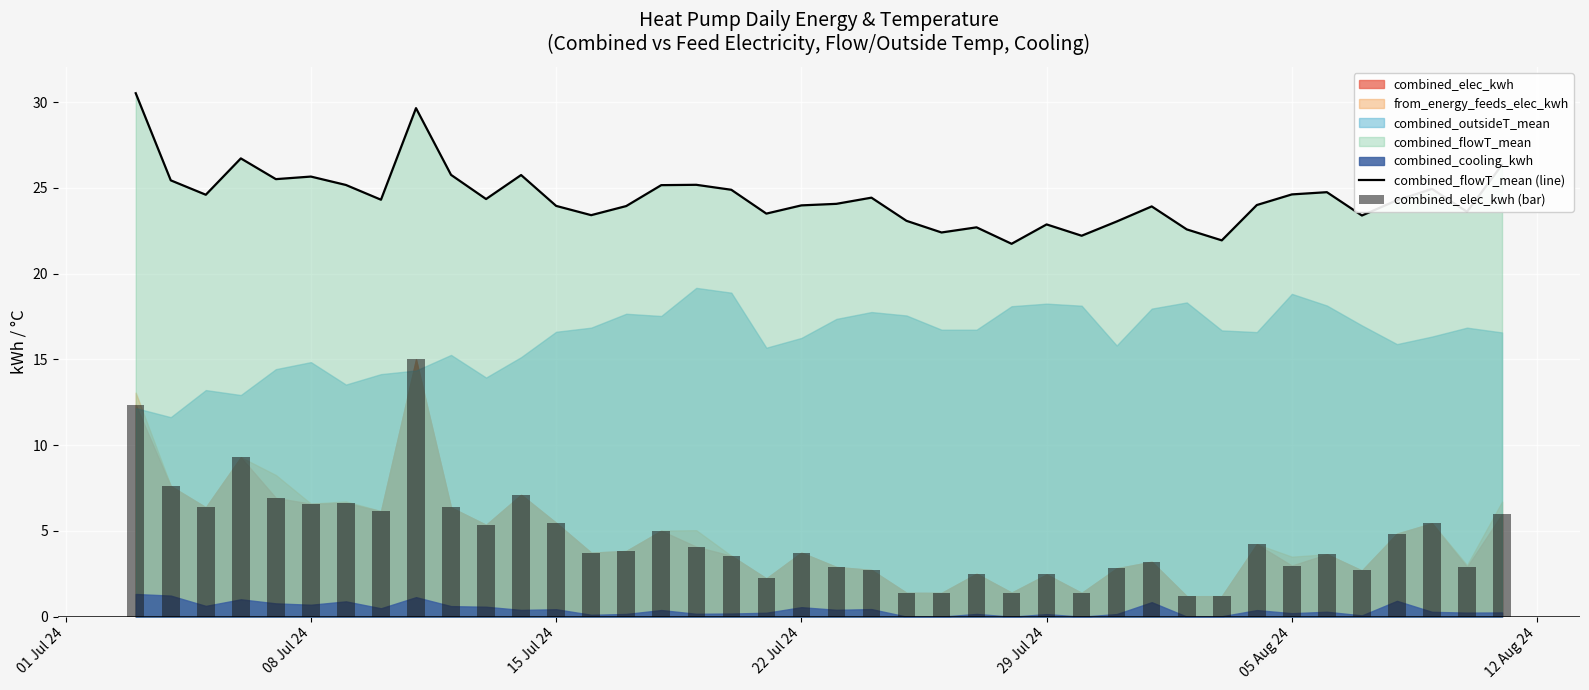

The value of combined_flowT_mean (line) at 15 Jul 24 is 23.9. True or false?

True